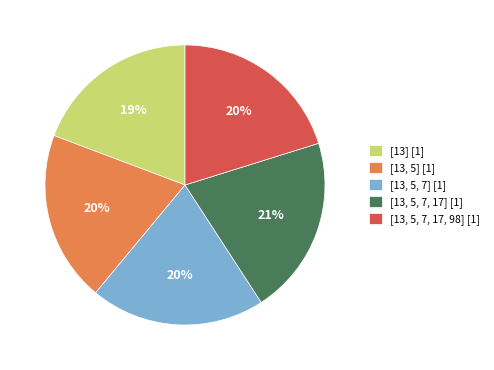

Is [13, 5, 7, 17, 98] the majority of the pie?

No